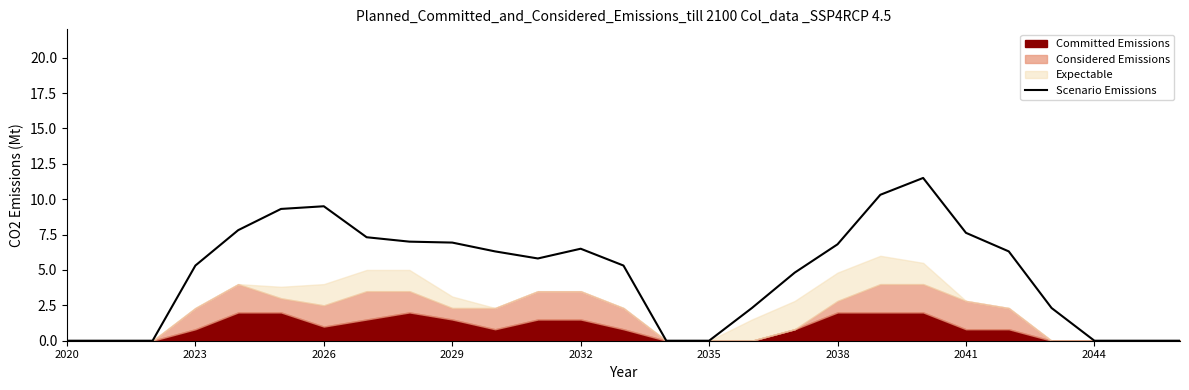

What is the maximum value for Scenario Emissions?

11.5